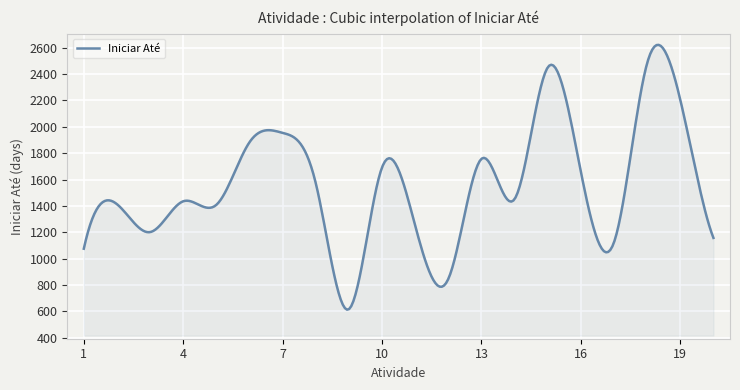

What is the difference between the maximum and minimum values?

2009.2